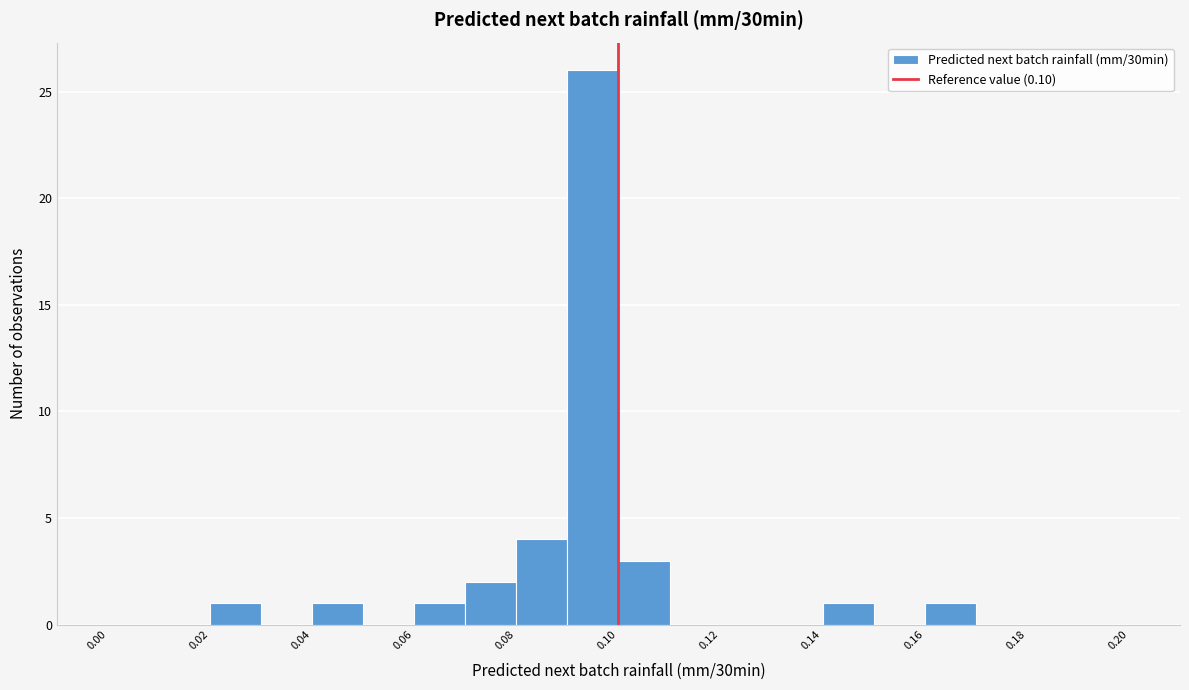

Reading left to right, transcribe this chart: for each bar, give the range it covers on the x-axis and its height. The values are not printed on the chart, so give them approximately, as read against the axis.

0.00 to 0.01: 0
0.01 to 0.02: 0
0.02 to 0.03: 1
0.03 to 0.04: 0
0.04 to 0.05: 1
0.05 to 0.06: 0
0.06 to 0.07: 1
0.07 to 0.08: 2
0.08 to 0.09: 4
0.09 to 0.10: 26
0.10 to 0.11: 3
0.11 to 0.12: 0
0.12 to 0.13: 0
0.13 to 0.14: 0
0.14 to 0.15: 1
0.15 to 0.16: 0
0.16 to 0.17: 1
0.17 to 0.18: 0
0.18 to 0.19: 0
0.19 to 0.20: 0